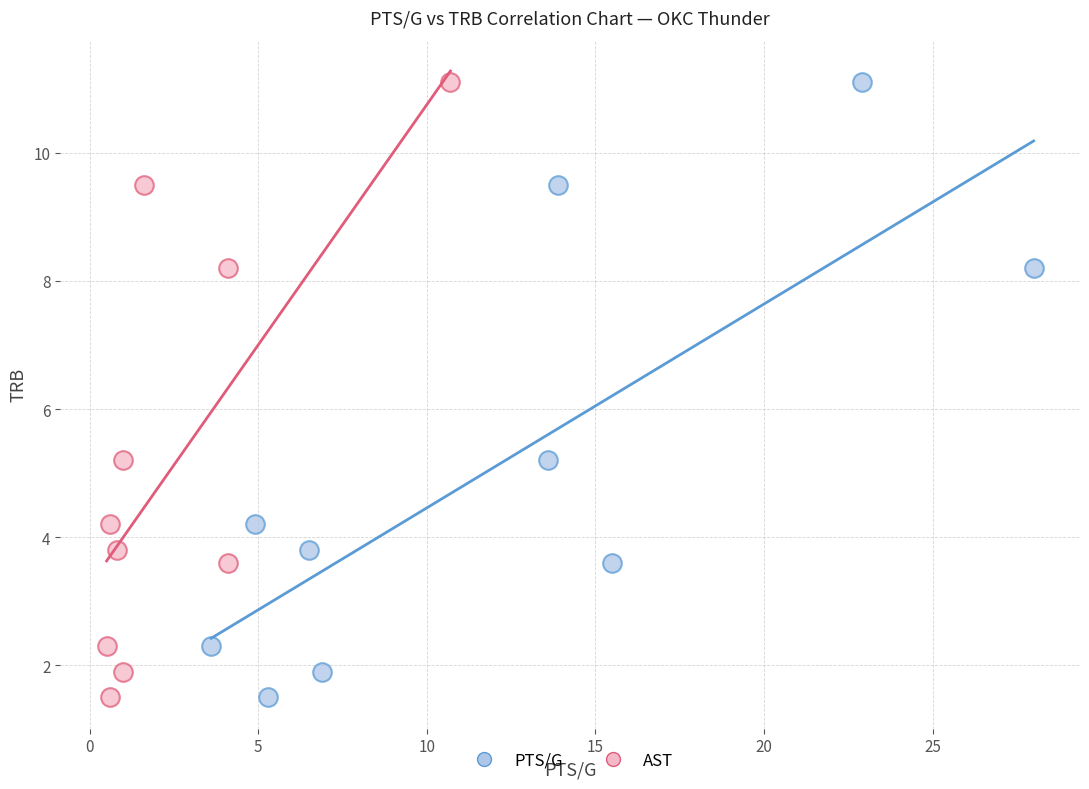

What are all the series names shown in the legend?

PTS/G, AST